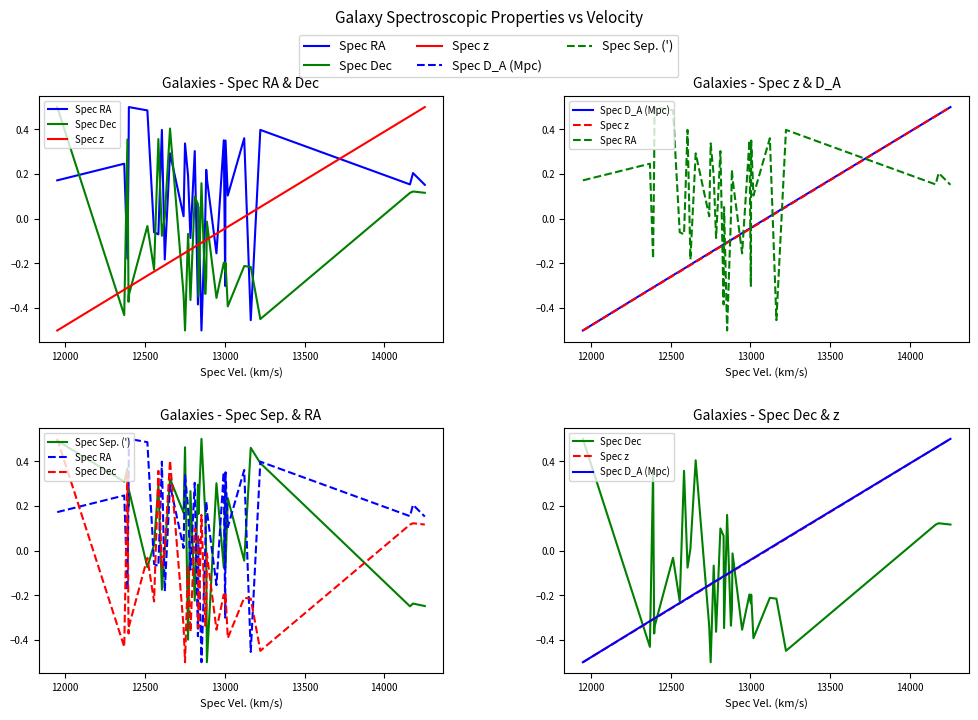

How many times do Spec Sep. (') and Spec D_A (Mpc) cross each other?

13